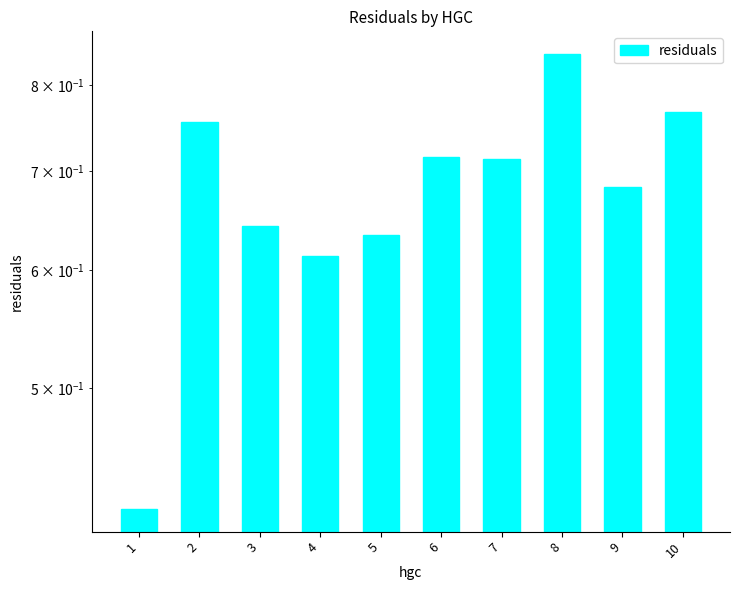

How many bars are there in total?

10